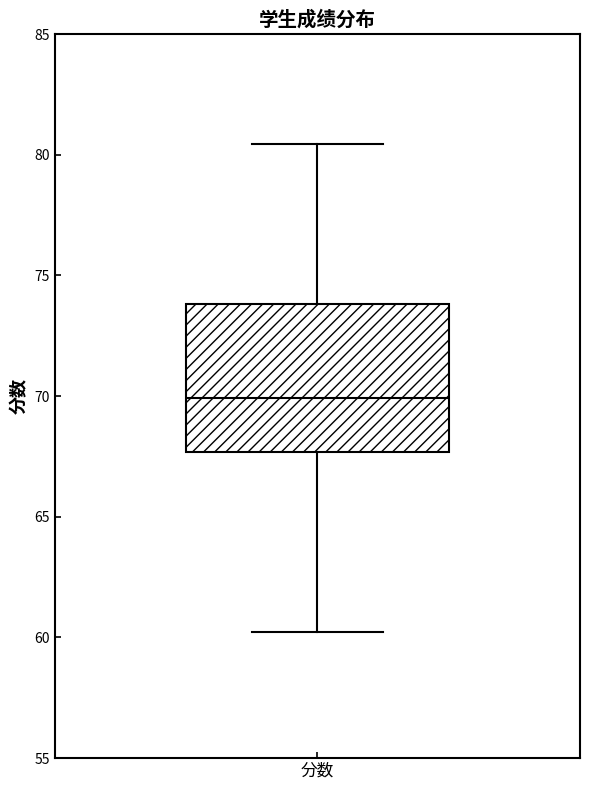

Read this box plot against the y-axis: the position of the median line, the range covered by the box, and the ends of both whiskers. The values are not printed on the chart, so give them approximately, as read against the axis.

median 70.0, box 67.5 to 74.0, whiskers 60.0 to 80.5